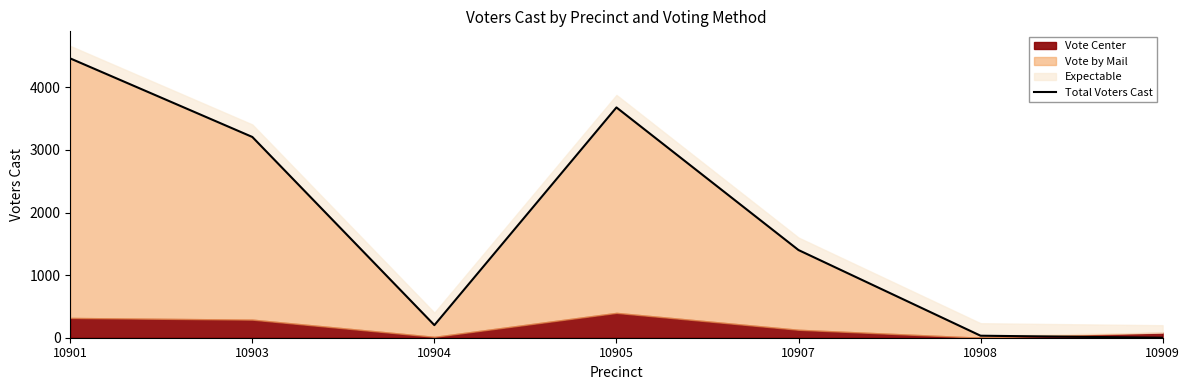

What is the difference between the second highest and minimum values?

3680